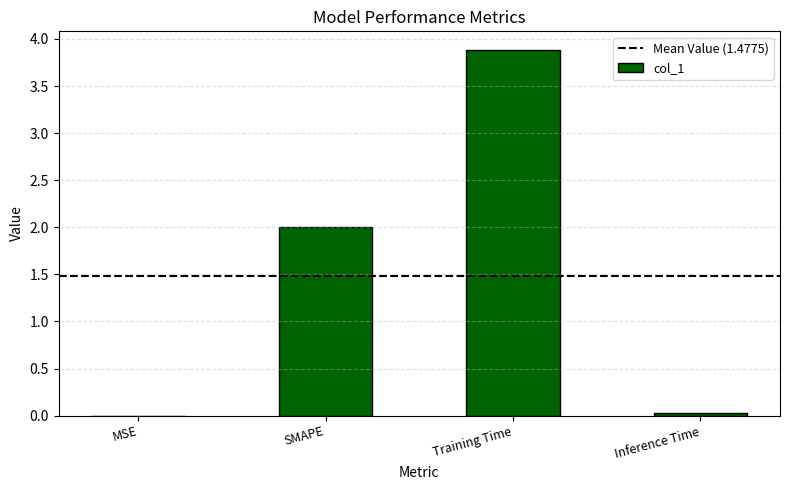

Count the number of categories in the chart.

4